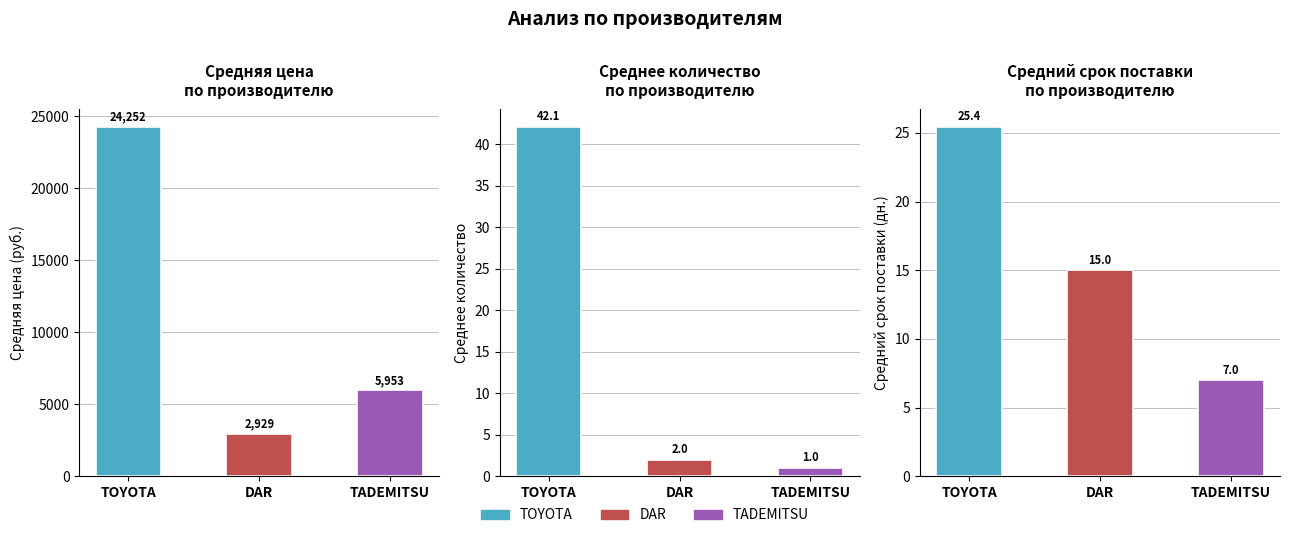

At how many categories does at least one series exceed 20711?

1